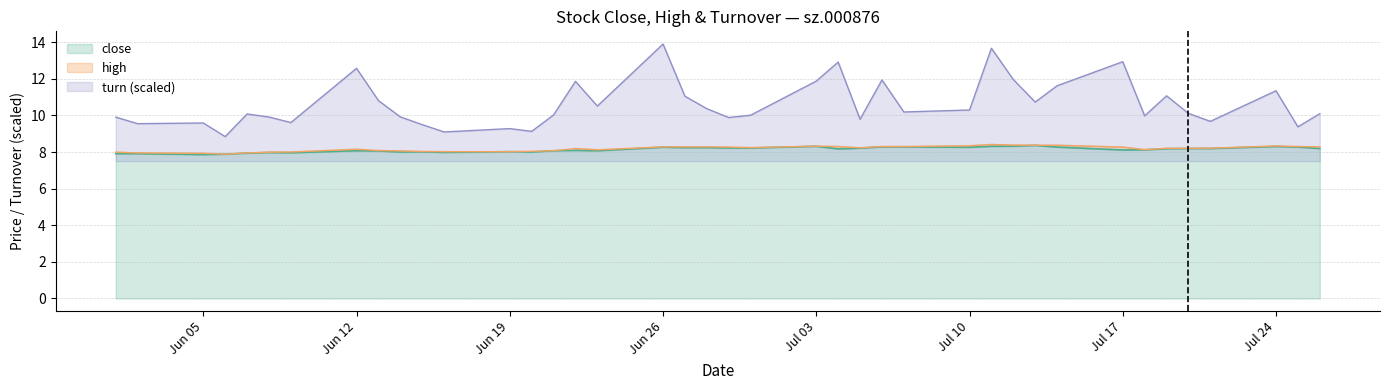

How many interior local valleys does the high series have?

5